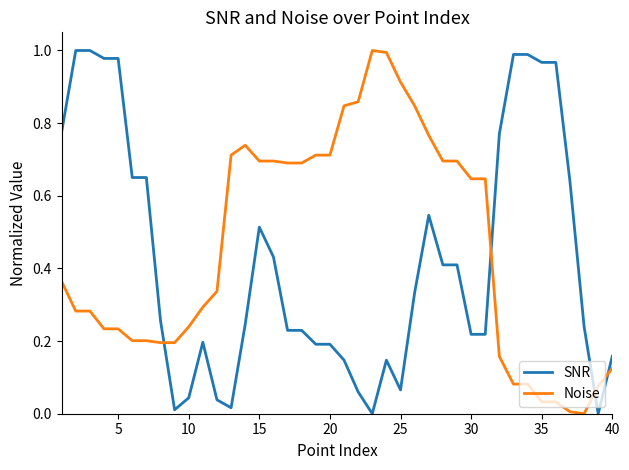

What are all the series names shown in the legend?

SNR, Noise